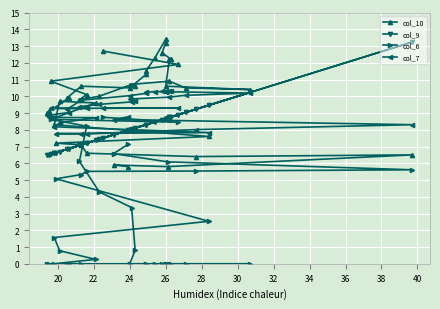

What is the greatest value displayed?

13.4